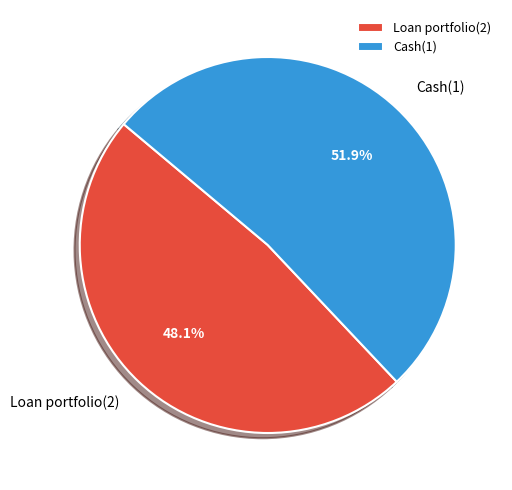

To the nearest percent, what portion does Loan portfolio(2) represent?

48%